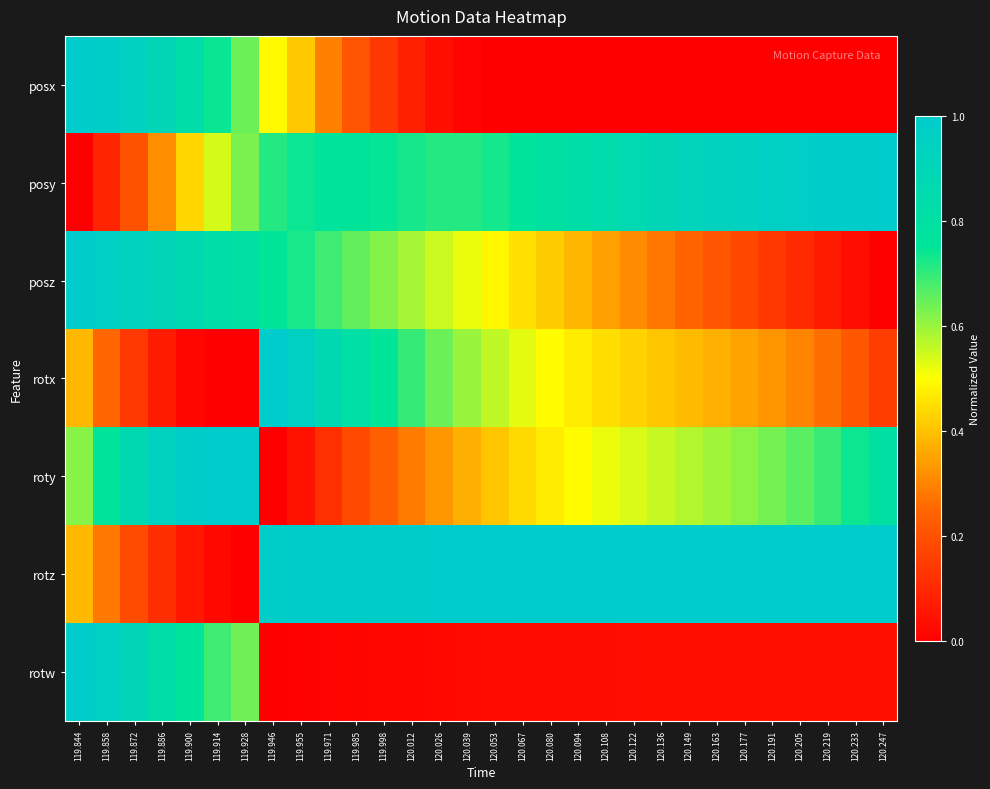

Which has a higher value, 120.053 or 120.067?

120.053